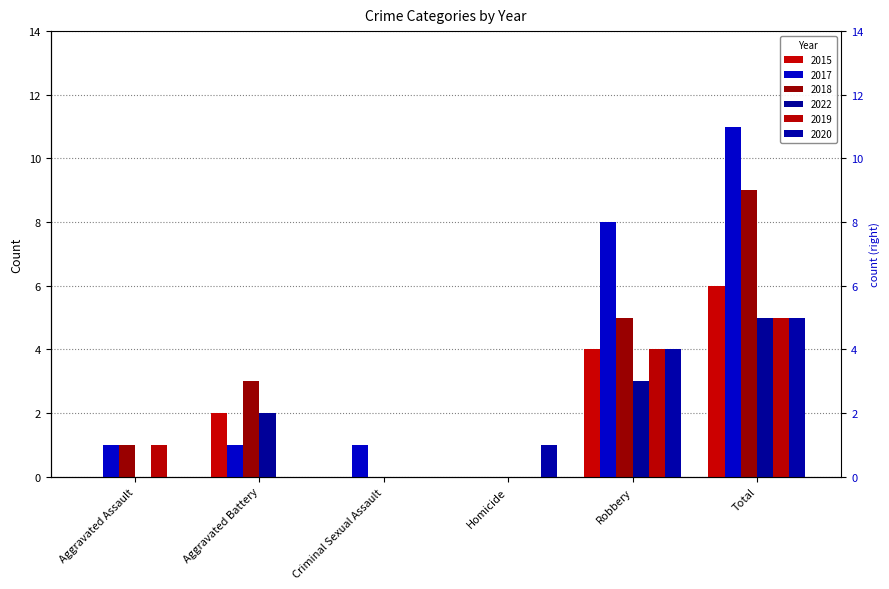

At which category is the sum across all series the highest?

Total